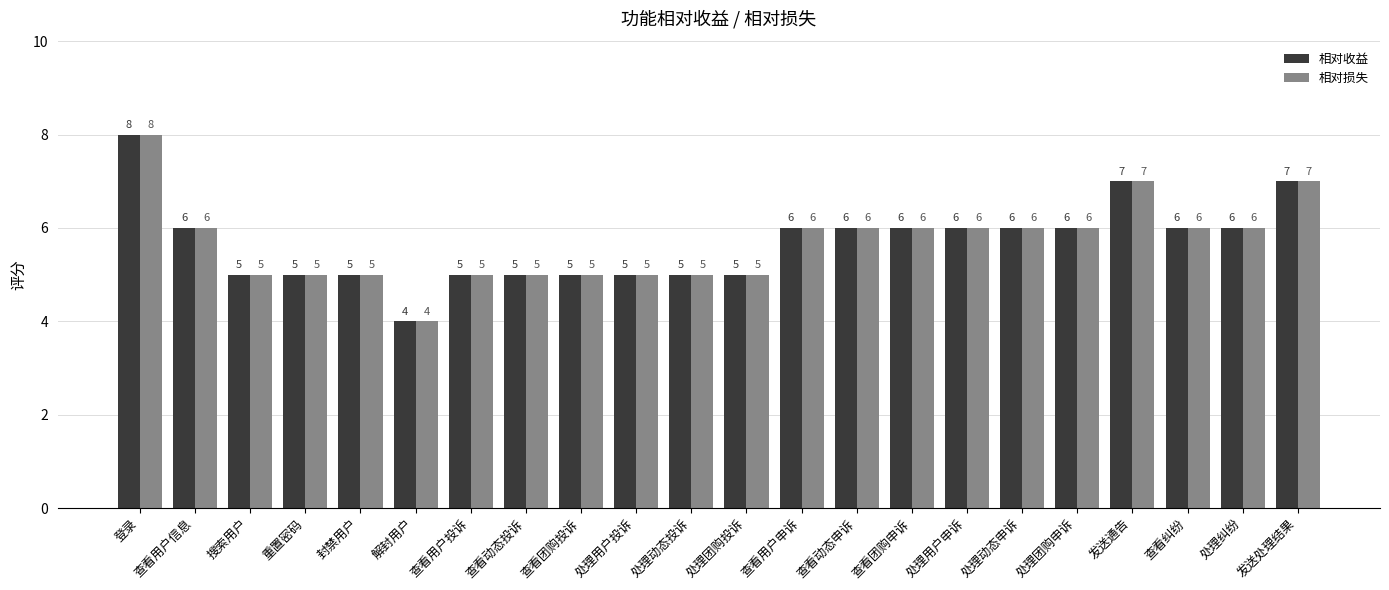

What are all the series names shown in the legend?

相对收益, 相对损失